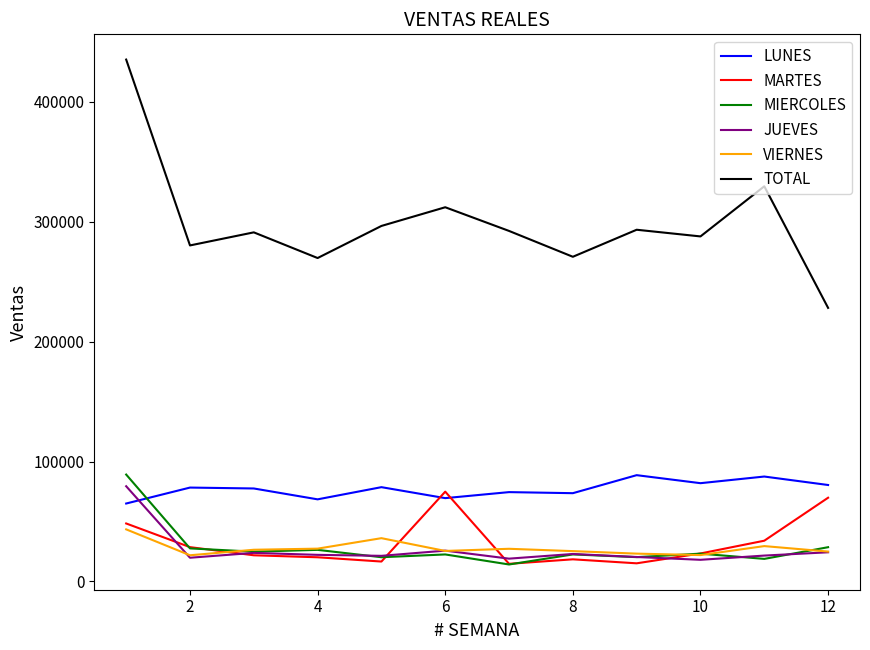

What are all the series names shown in the legend?

LUNES, MARTES, MIERCOLES, JUEVES, VIERNES, TOTAL